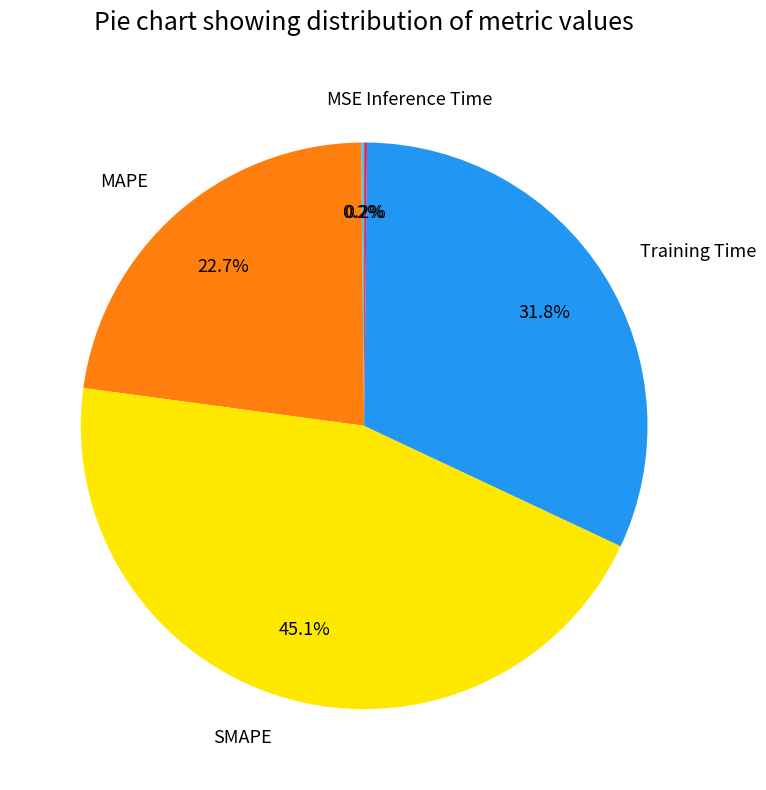

What portion of the pie excludes SMAPE?

54.9%